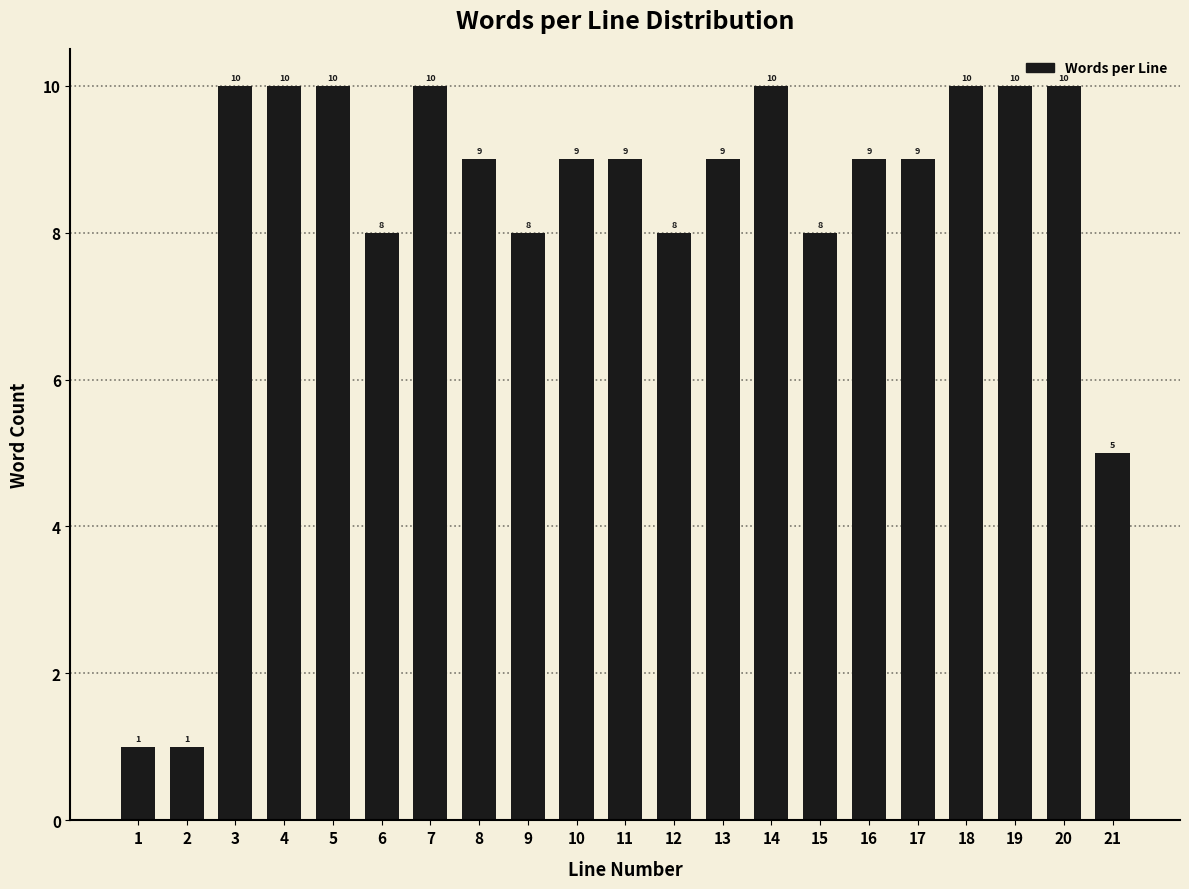

Reading left to right, transcribe all the data shown in this chart.

1=1	2=1	3=10	4=10	5=10	6=8	7=10	8=9	9=8	10=9	11=9	12=8	13=9	14=10	15=8	16=9	17=9	18=10	19=10	20=10	21=5